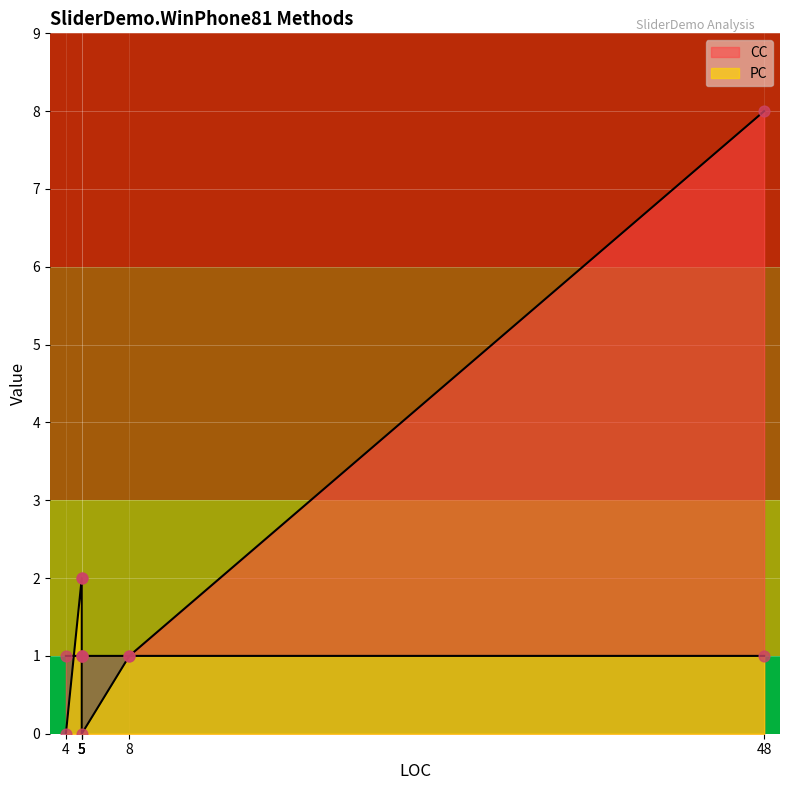

At how many categories does at least one series exceed 5?

1